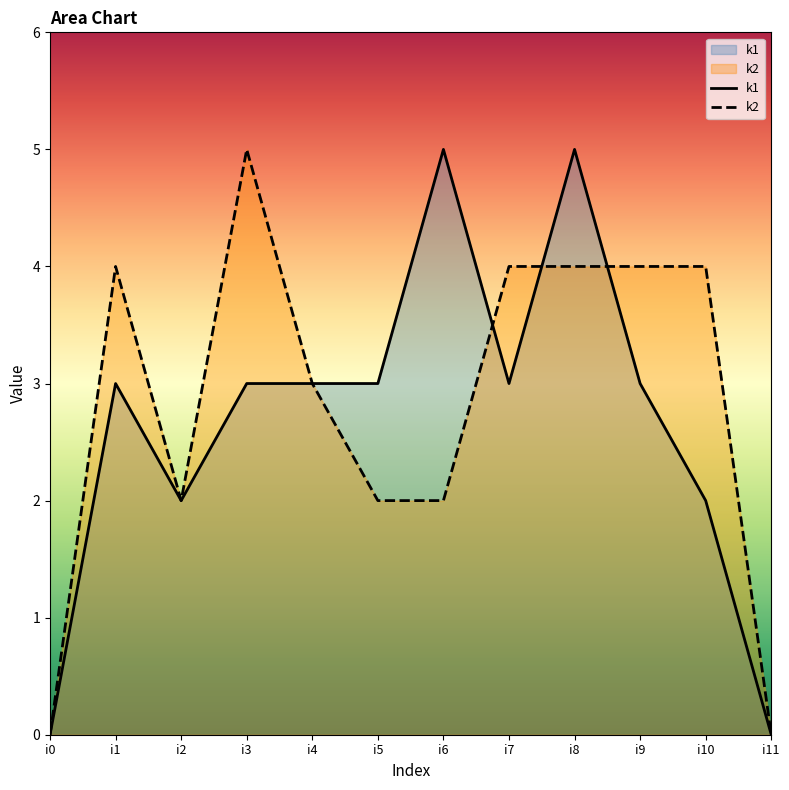

What is the maximum value shown in the chart?

5